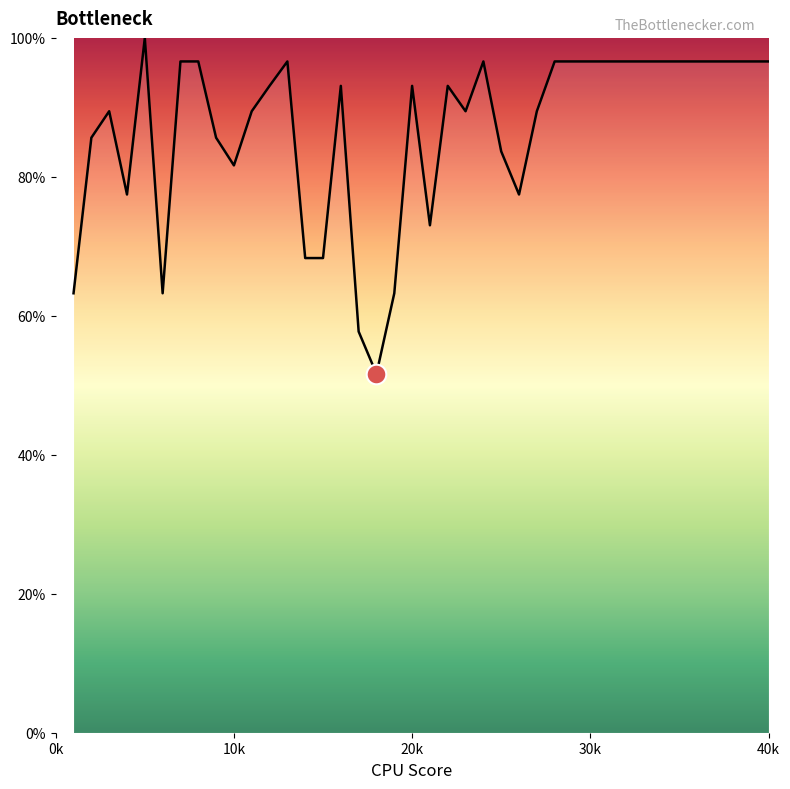

What is the difference between the maximum and minimum values?

48.4